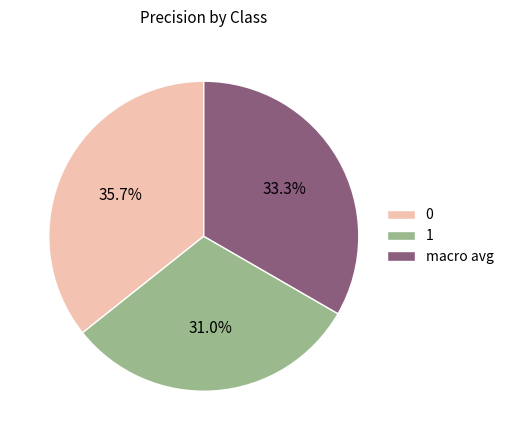

To the nearest percent, what is the difference between the largest and smallest slice percentages?

5%